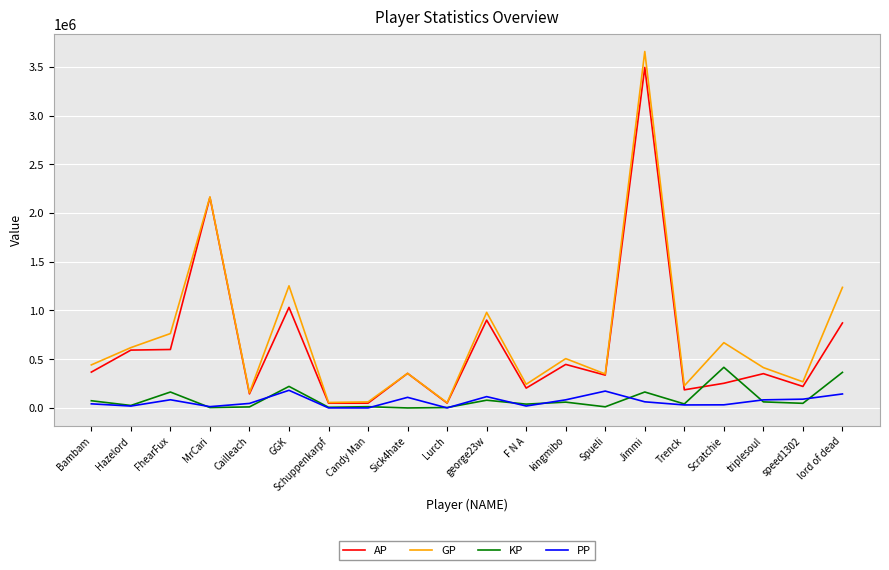

What is the highest value of the KP series?

417025.3